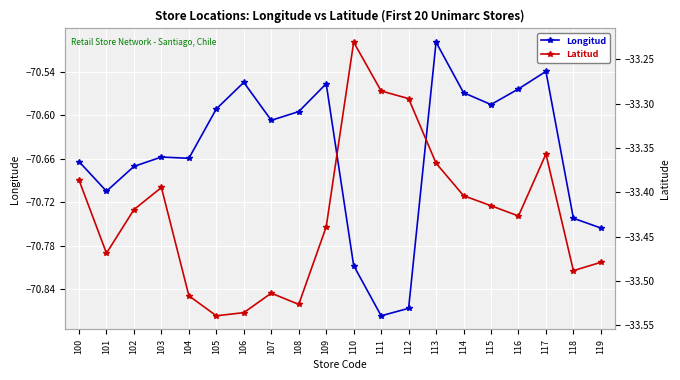

Rank the series by their average value, from highest to lowest.

Latitud, Longitud